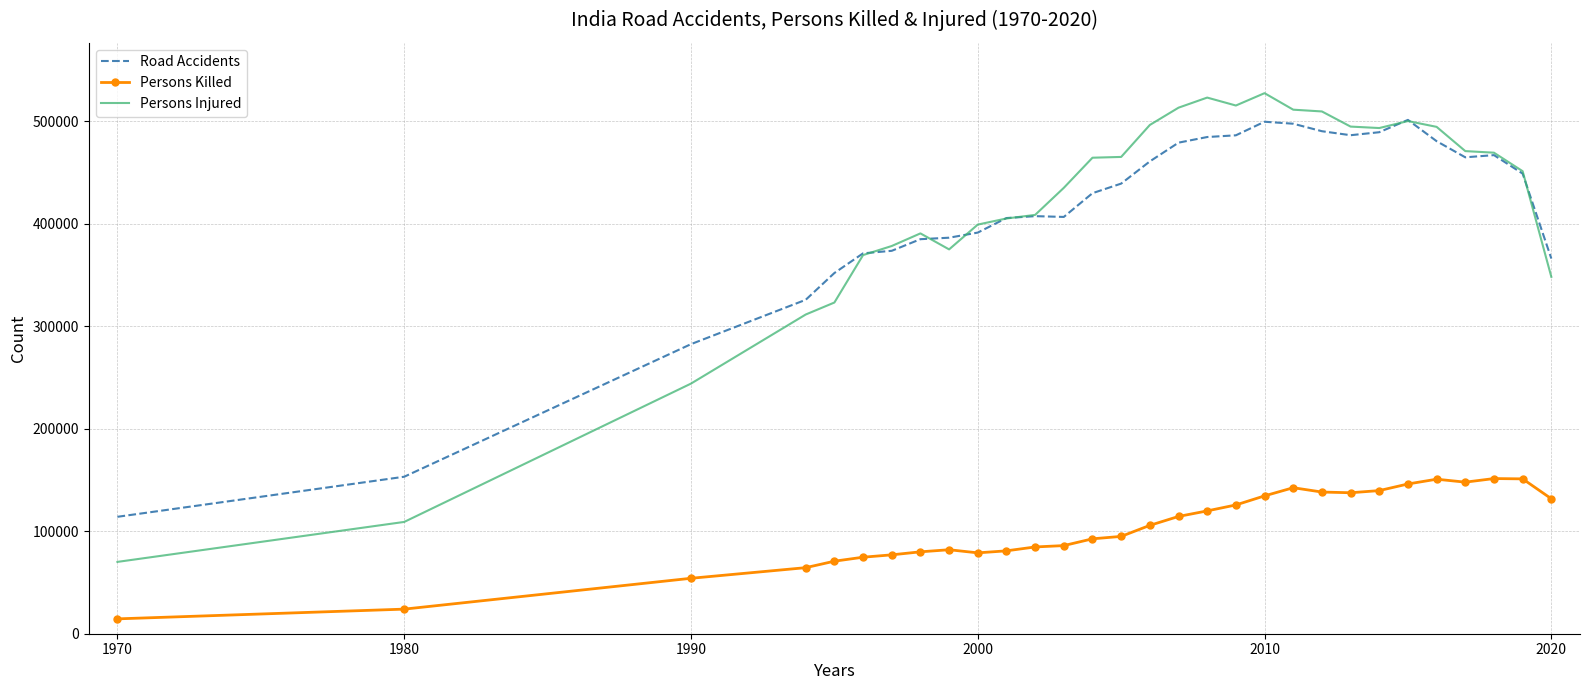

What is the minimum value shown in the chart?

14500